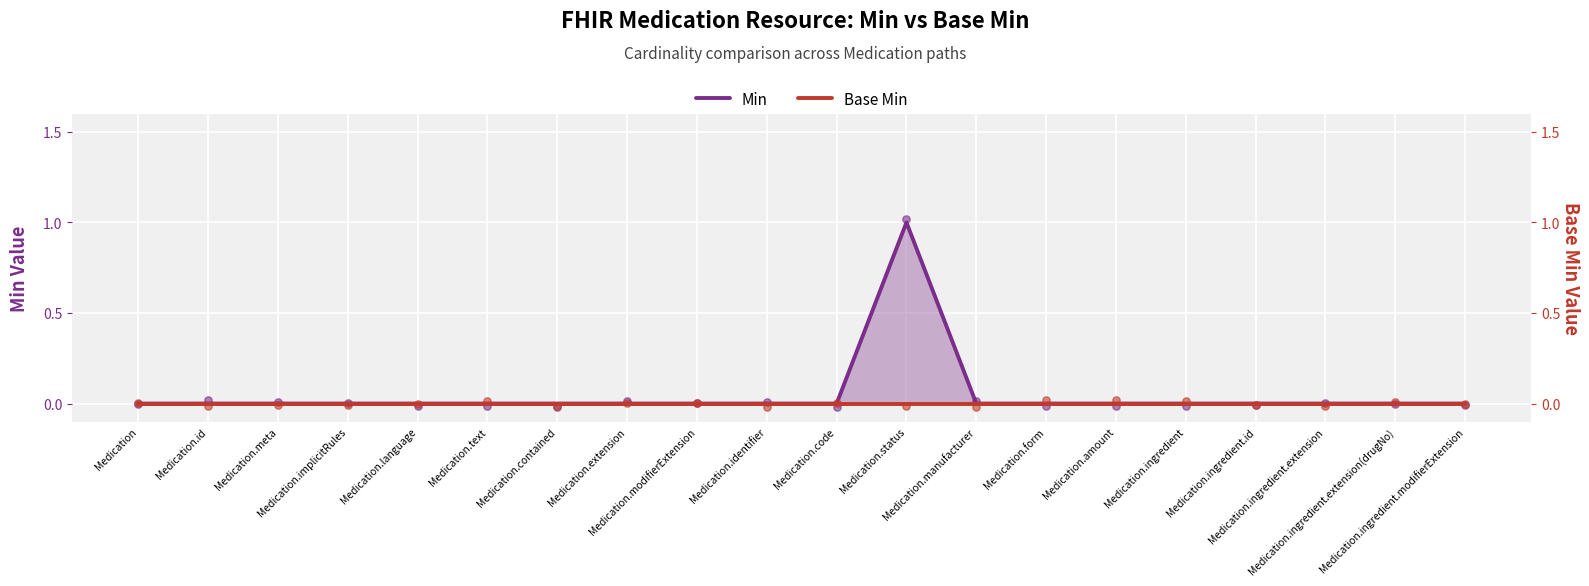

At how many categories does at least one series exceed 0?

1